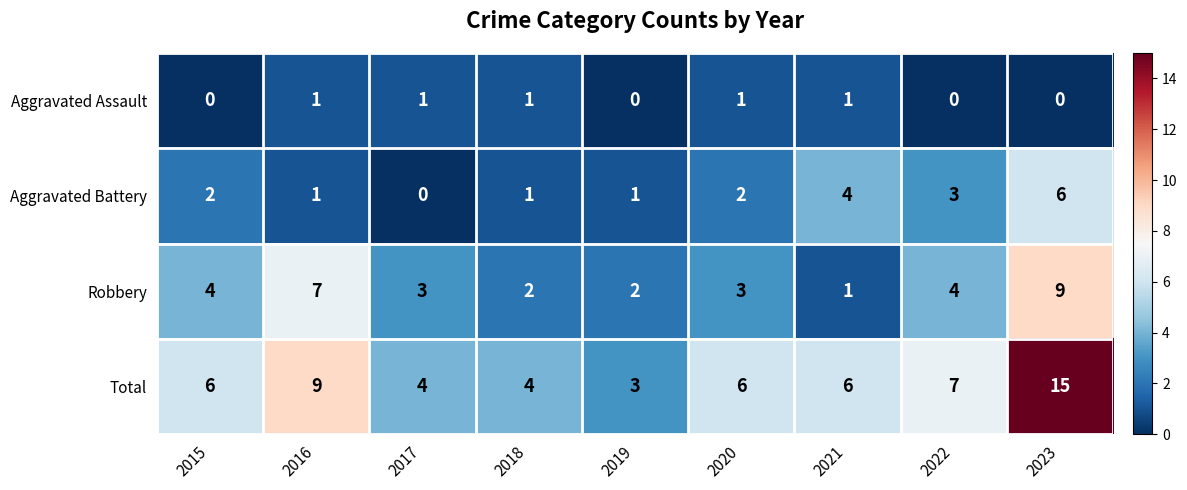

At how many categories does at least one series exceed 14?

1